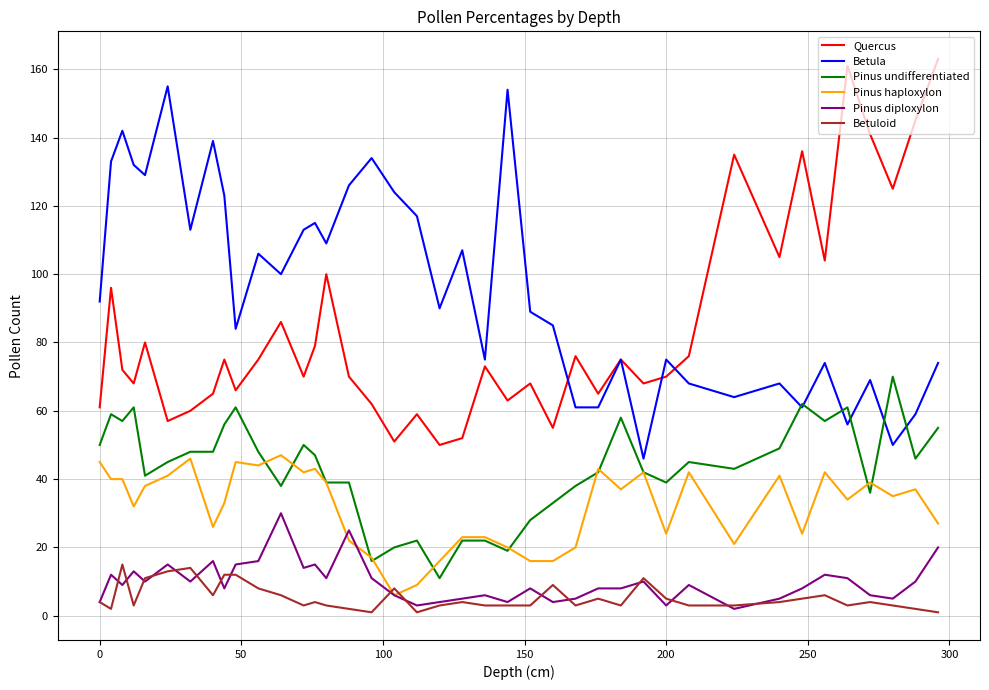

What is the greatest value displayed?

163